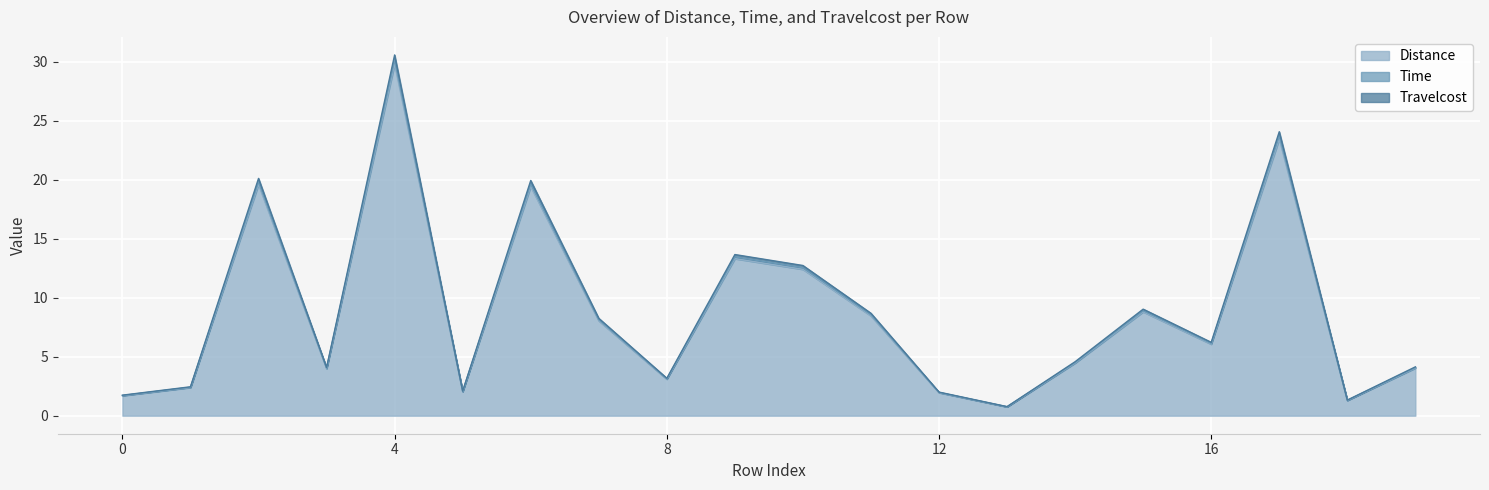

Reading right to left, extract all data points from this chart.

Distance: 4.0	1.3	23.5	6.1	8.8	4.5	0.7	1.9	8.5	12.4	13.3	3.1	8.0	19.4	2.0	29.8	4.0	19.6	2.4	1.7
Time: 4.1	1.3	24.1	6.2	9.0	4.6	0.8	2.0	8.7	12.7	13.7	3.2	8.3	19.9	2.1	30.6	4.1	20.1	2.5	1.7
Travelcost: 4.1	1.3	23.7	6.1	8.9	4.5	0.8	2.0	8.6	12.5	13.5	3.1	8.1	19.6	2.1	30.1	4.0	19.8	2.4	1.7